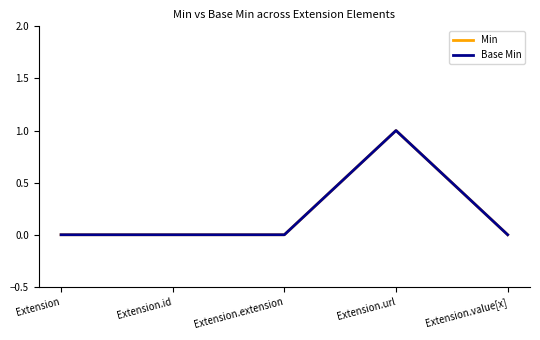

How many Min values are between 0 and 1?

5